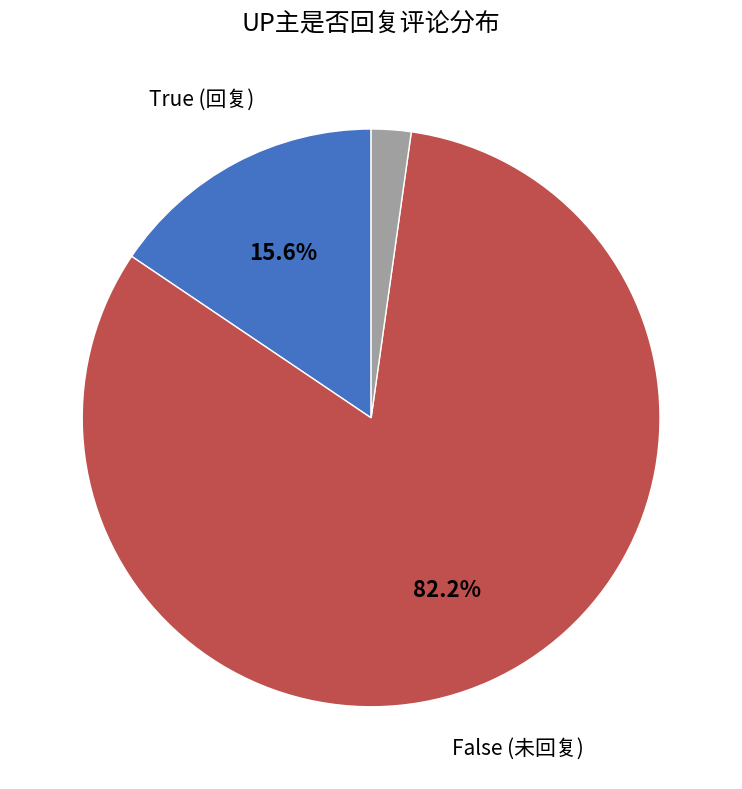

Is there any slice that represents more than half of the pie?

Yes